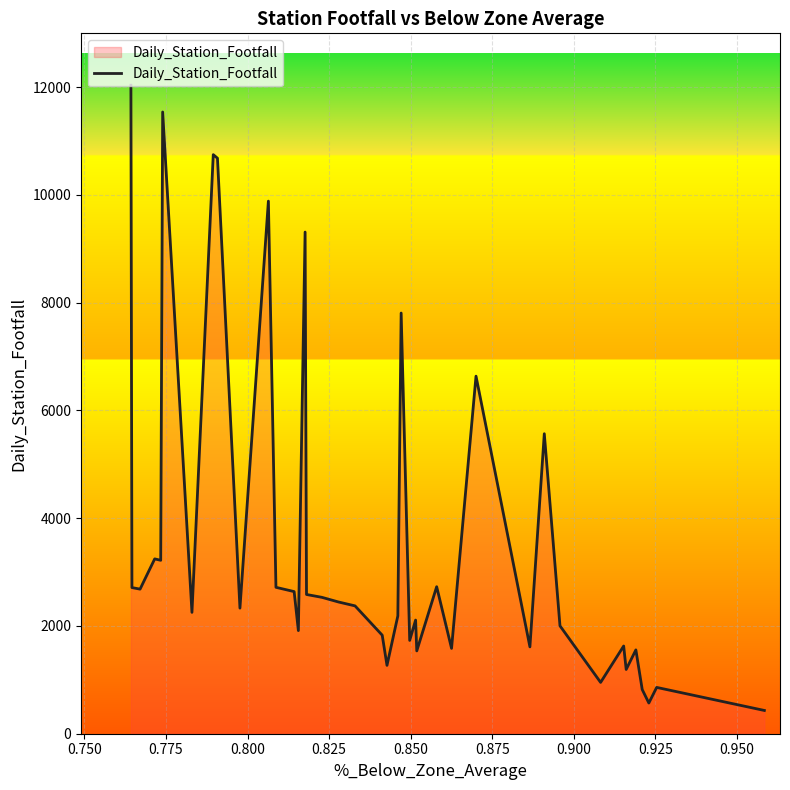

What is the difference between the maximum and minimum values?

11603.2